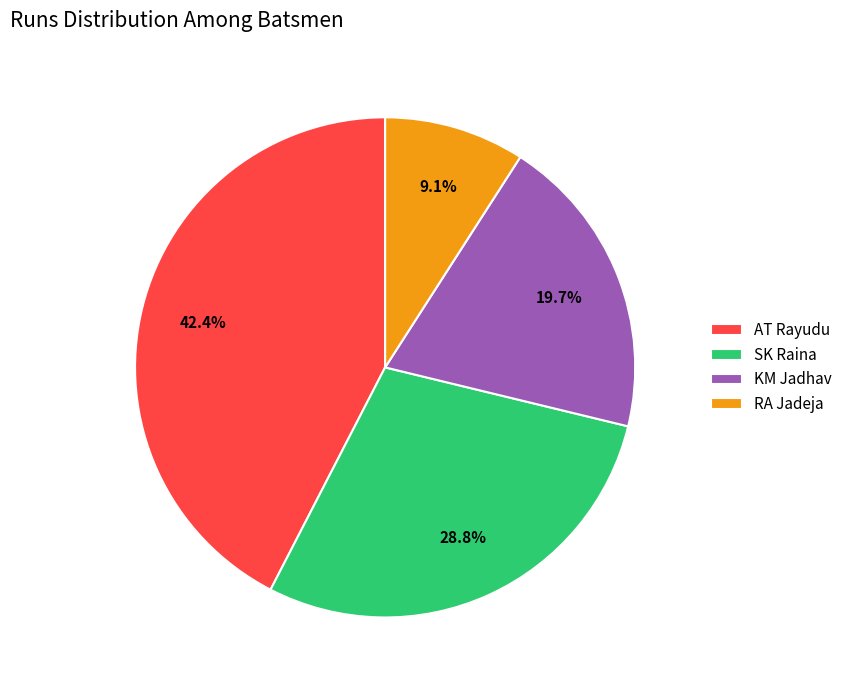

Which slice is the smallest?

RA Jadeja